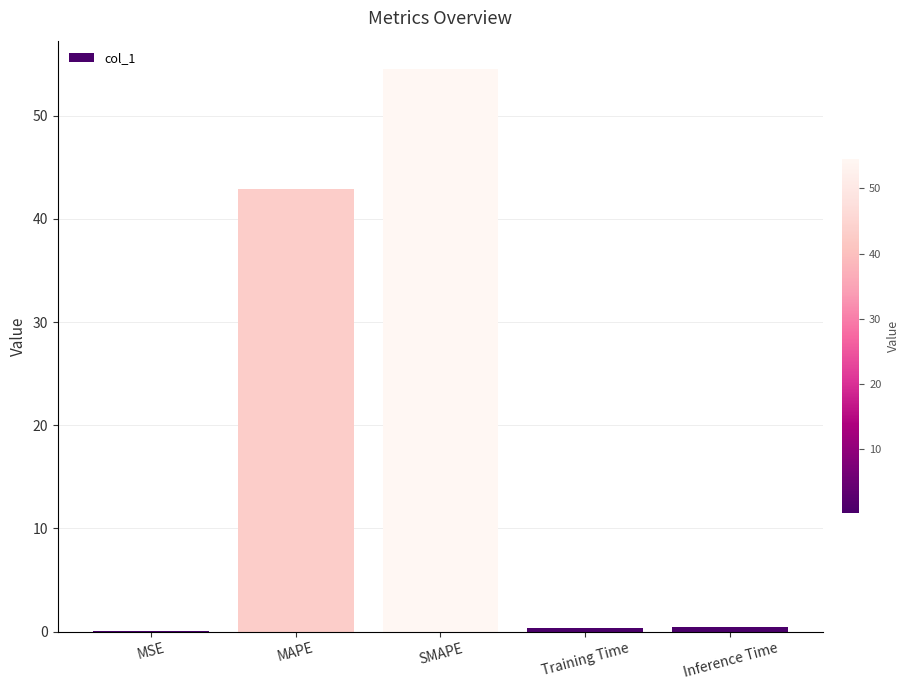

What is the greatest value displayed?

54.5